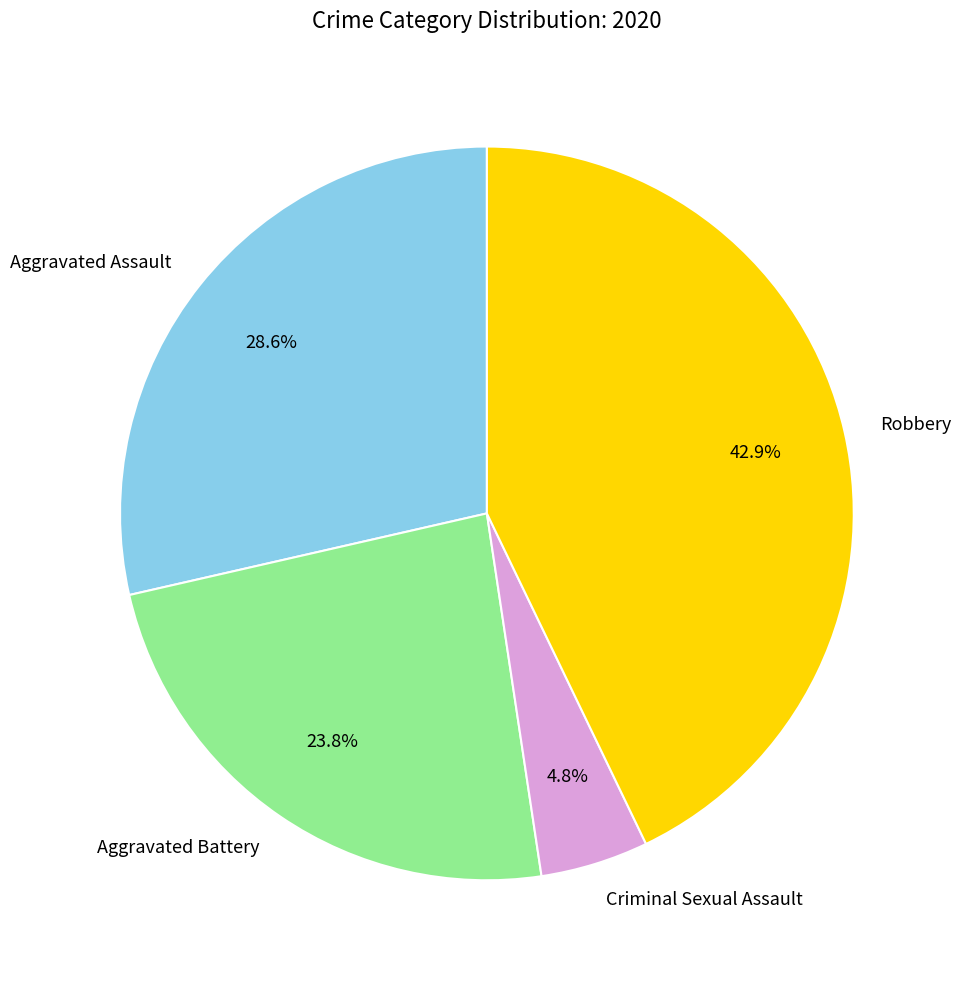

What is the ratio of the value at Aggravated Battery to the value at Aggravated Assault?

0.8